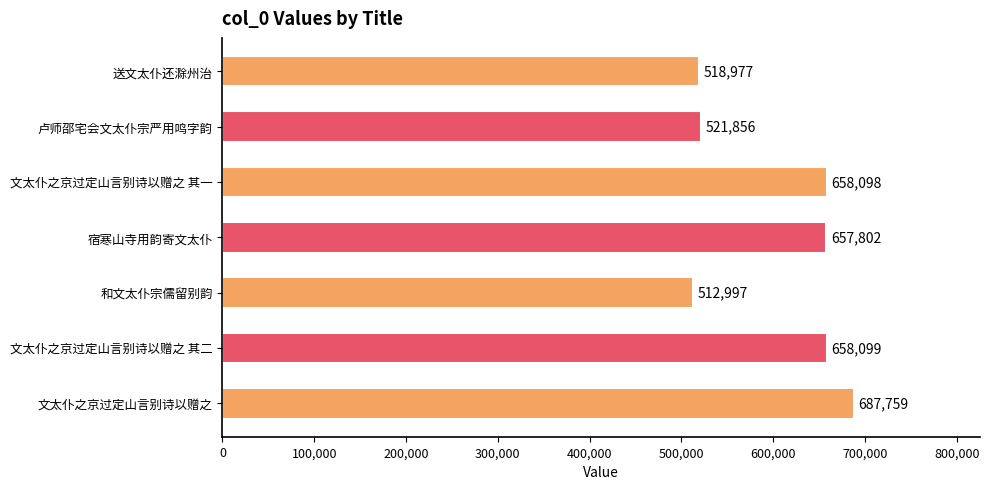

What is the difference between the maximum and second lowest values?

168782